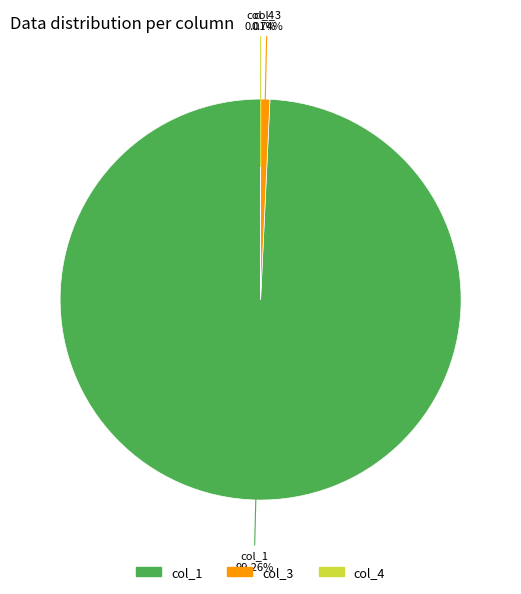

The col_3 slice represents 1% of the pie. True or false?

True